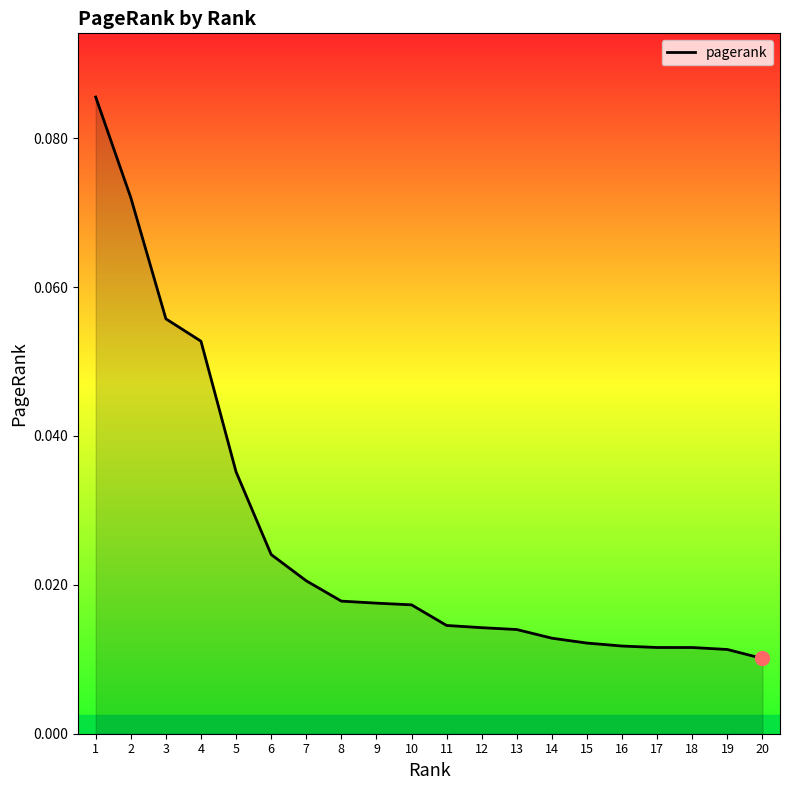

Which category has the lowest value across all series?

20